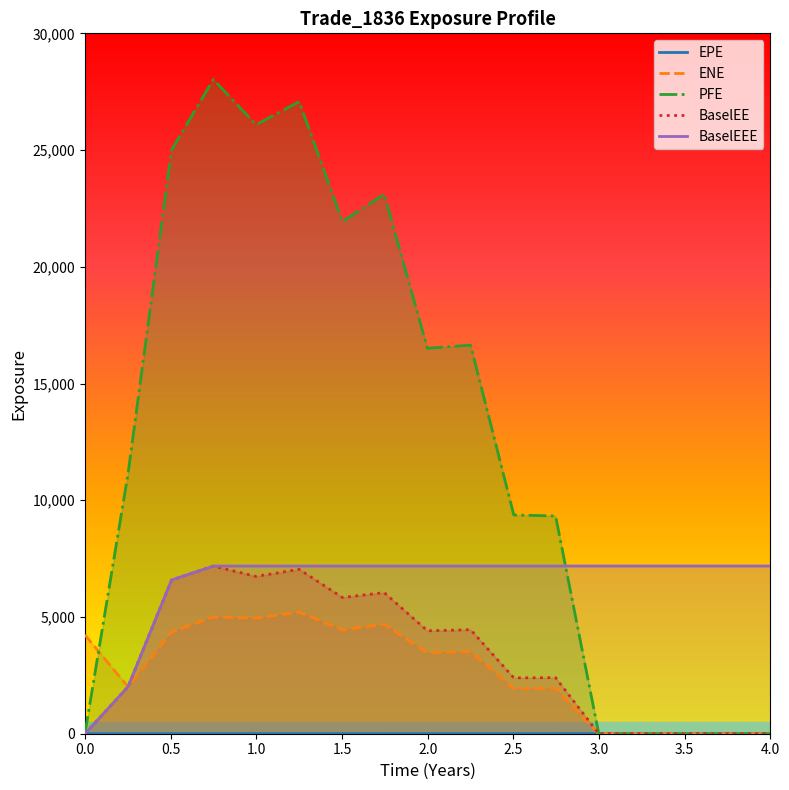

Which series has the widest spread of values?

PFE